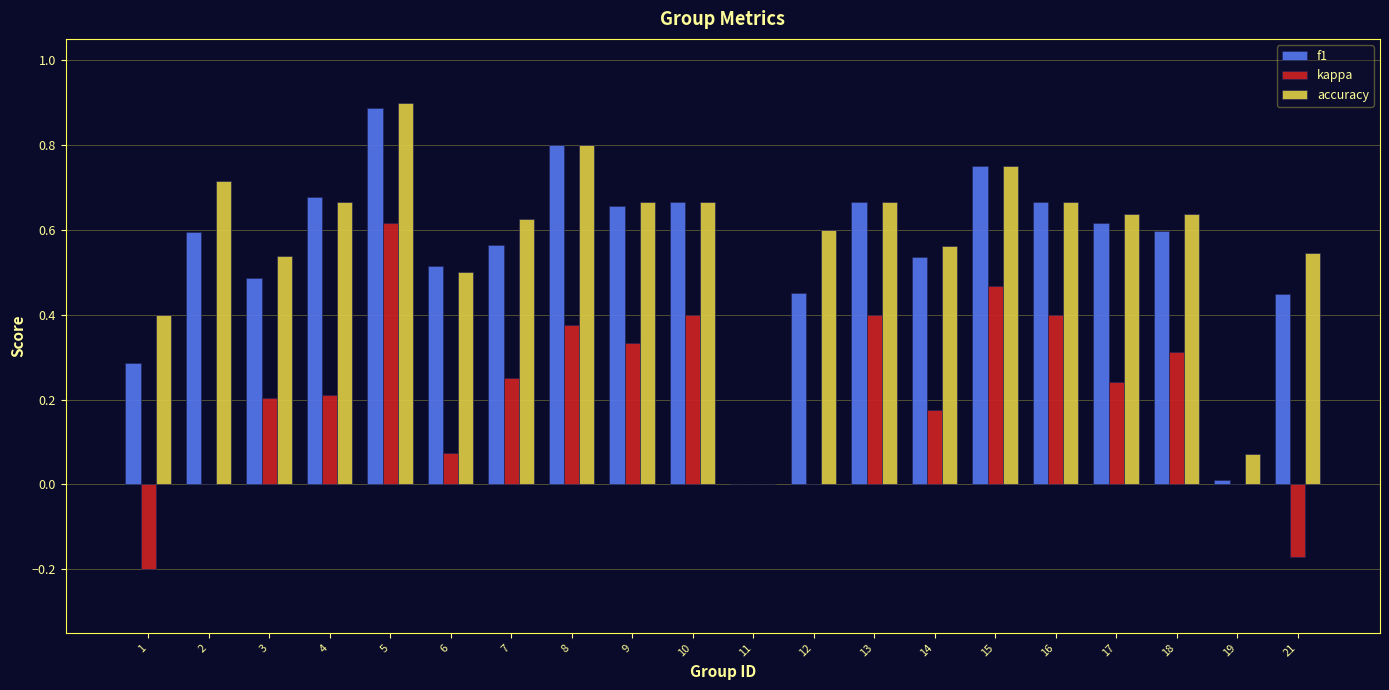

How many positive values does the accuracy series have?

19